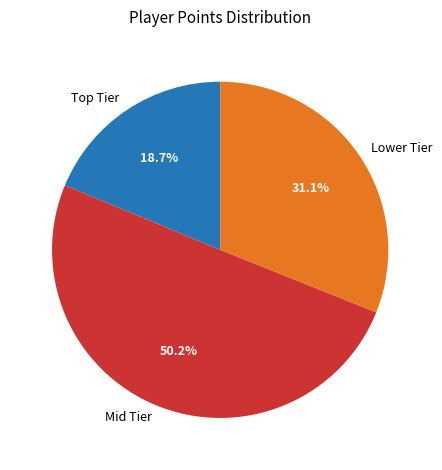

What is the smallest slice in the pie chart?

Top Tier